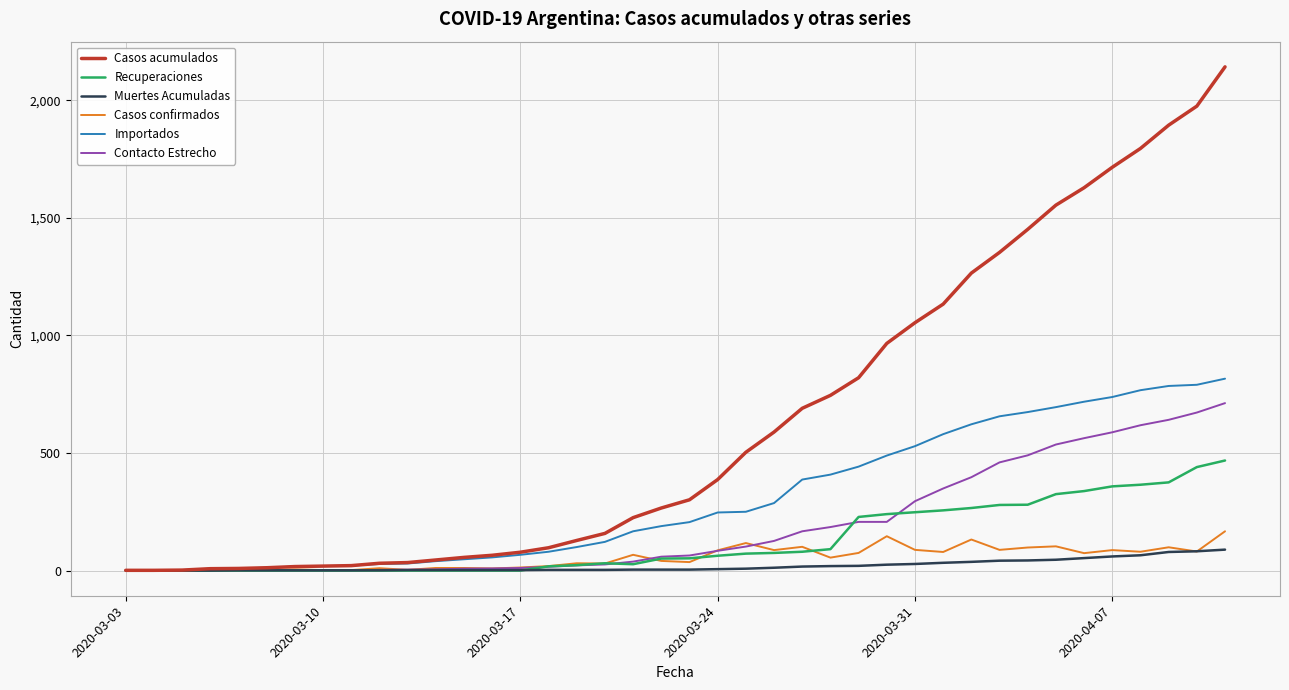

What is the maximum value shown in the chart?

2142